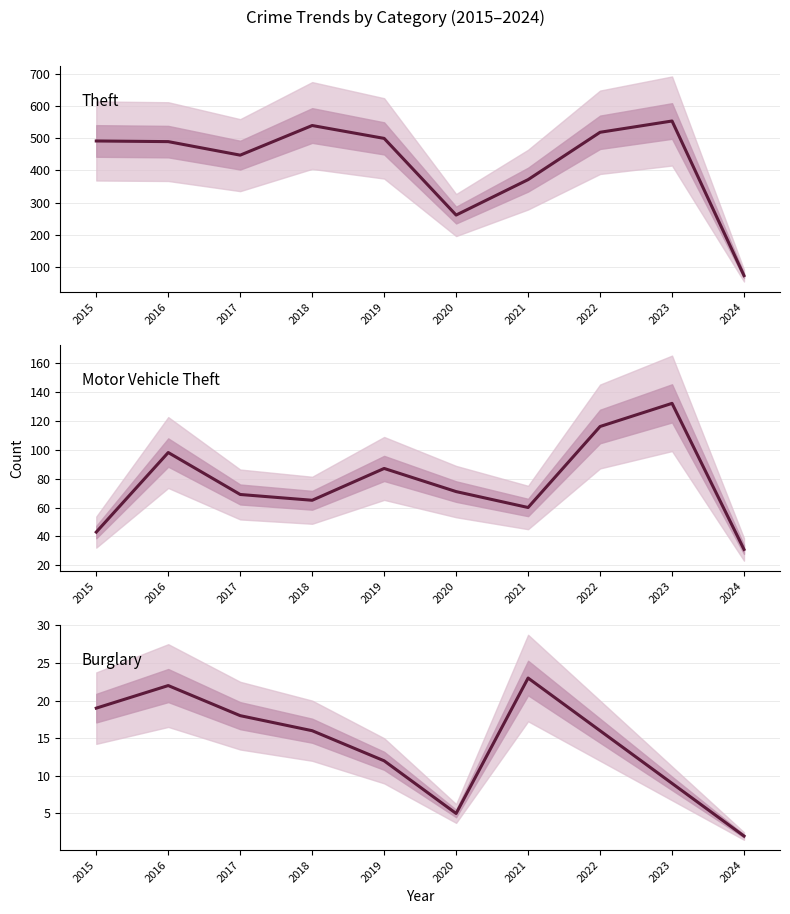

What is the value of the Burglary point at the 7th from the left?

23